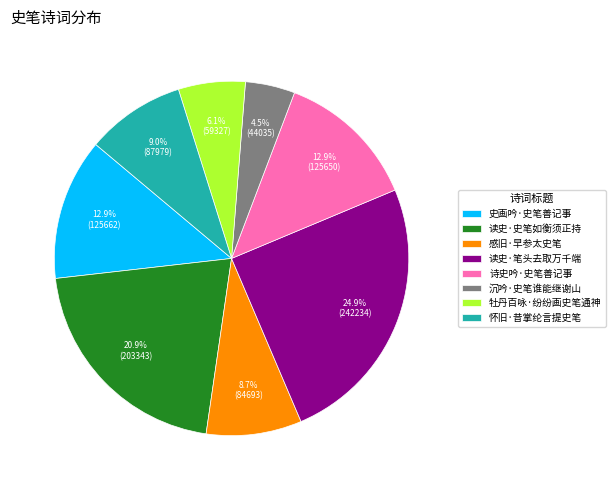

What is the largest slice in the pie chart?

读史·笔头去取万千端